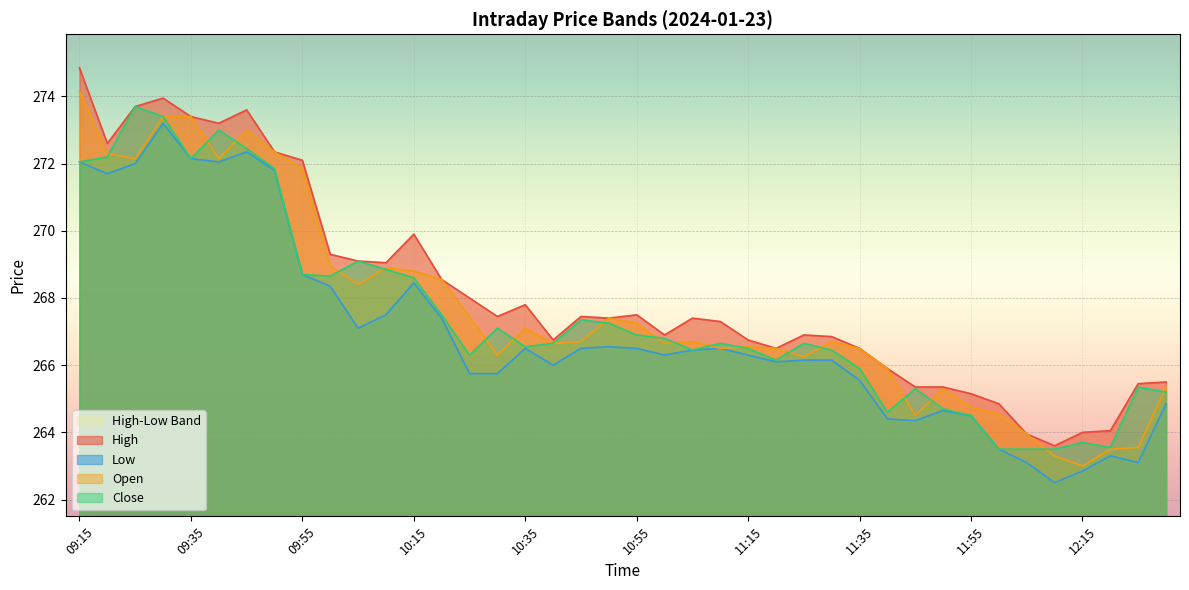

List the series in order of their overall mean, highest first.

High, Open, Close, Low